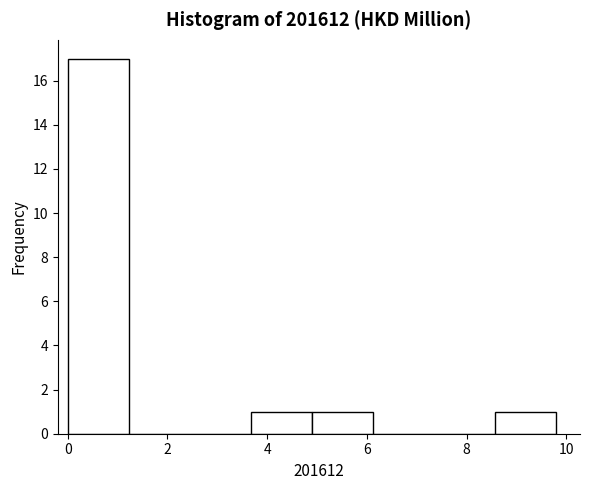

Reading left to right, list every bar in this chart as the range it spans on the x-axis followed by its height. Neither the bar edges nor the heights are printed on the chart, so give them approximately, as read against the axes.

0.0 to 1.2: 17
1.2 to 2.4: 0
2.4 to 3.6: 0
3.6 to 4.8: 1
4.8 to 6.2: 1
6.2 to 7.4: 0
7.4 to 8.6: 0
8.6 to 9.8: 1